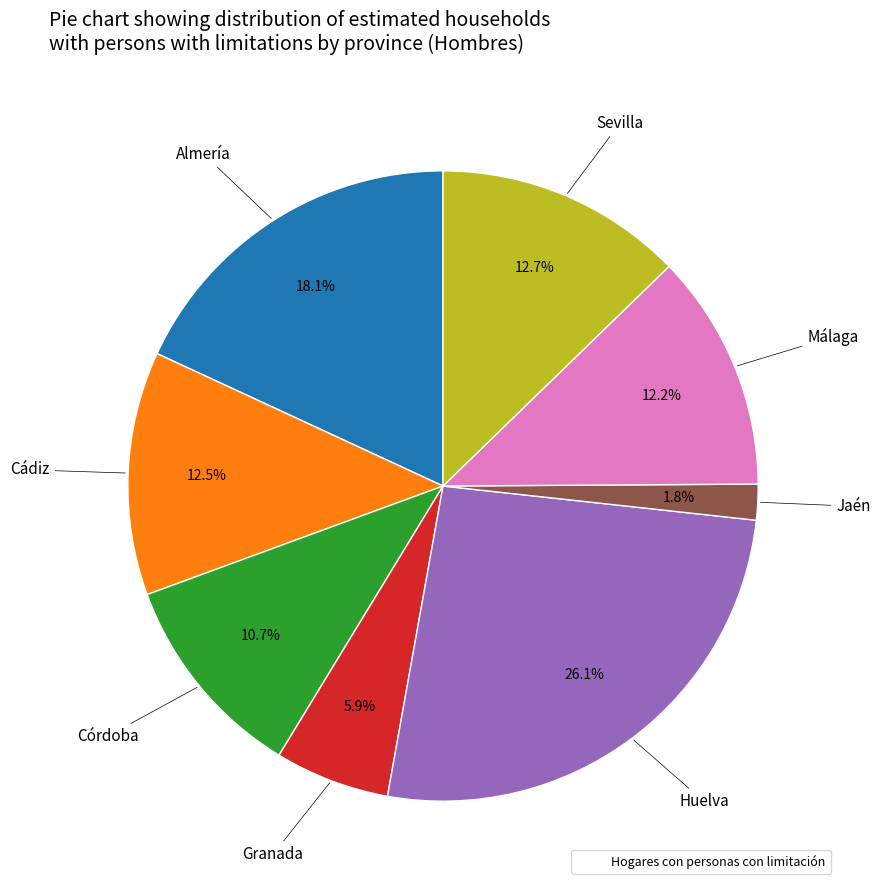

Is there any slice that represents more than half of the pie?

No